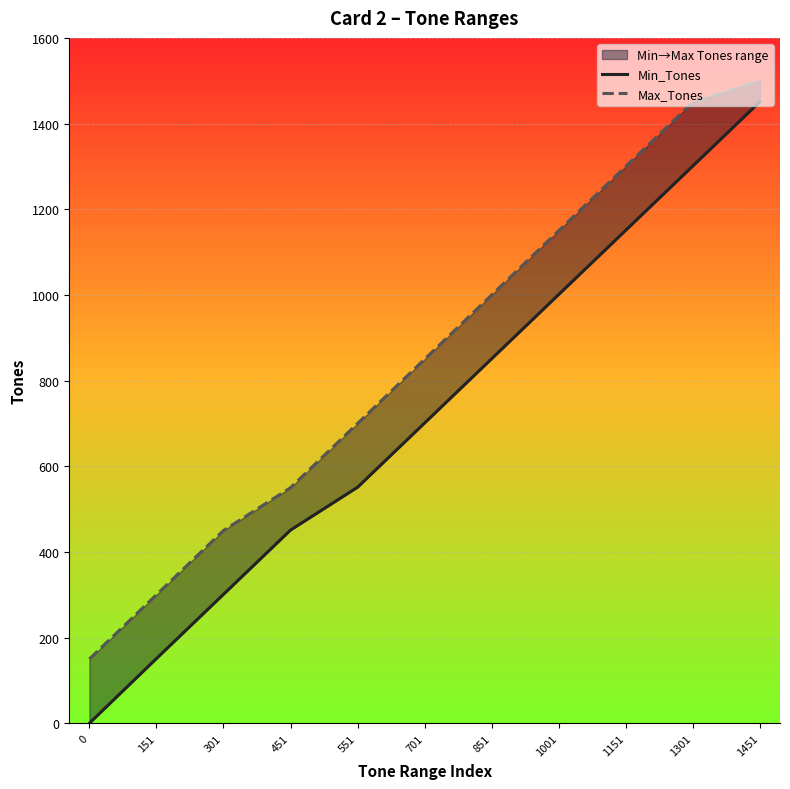

What is the difference between the maximum and second lowest values in the Min_Tones series?

1300